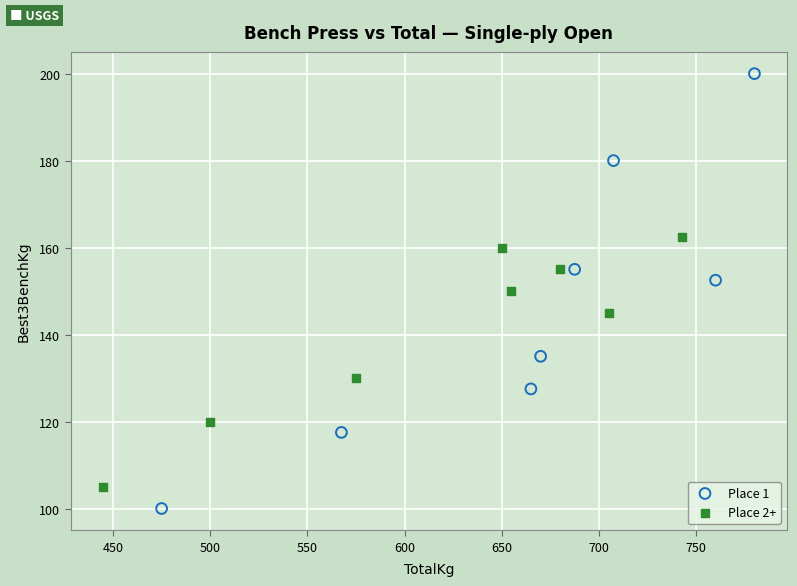

What are all the series names shown in the legend?

Place 1, Place 2+